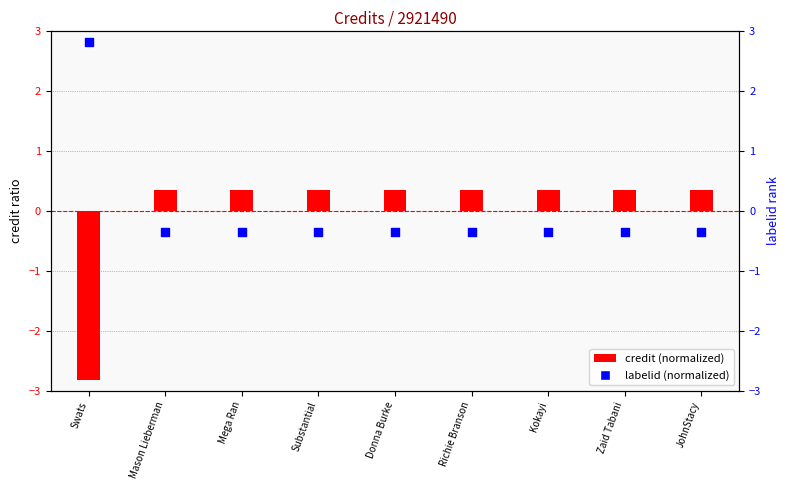

Is the value of labelid (normalized) at Substantial greater than the value of credit (normalized) at JohnStacy?

No